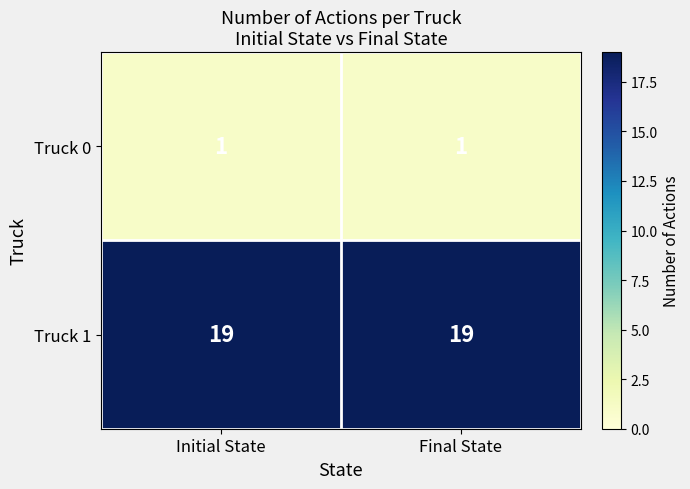

What is the maximum value for Truck 1?

19